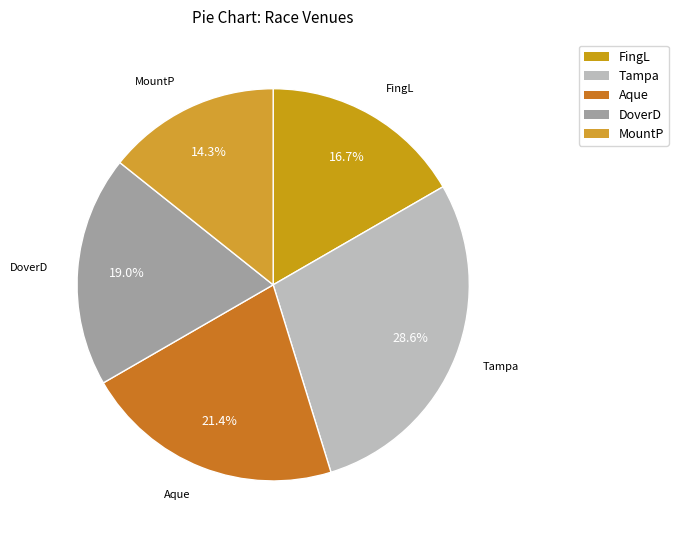

Is there a majority slice in this chart?

No